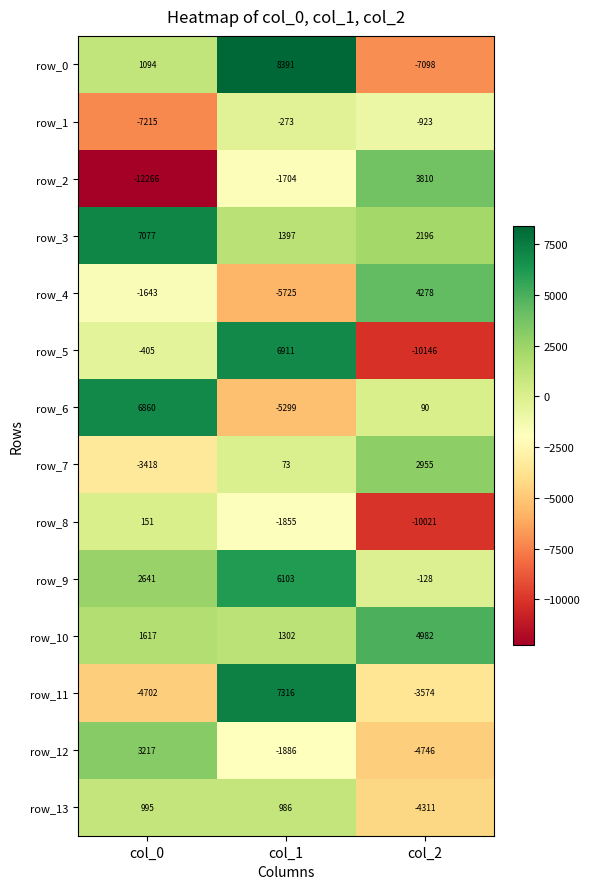

Is it true that row_4 equals -5725 at col_1?

True